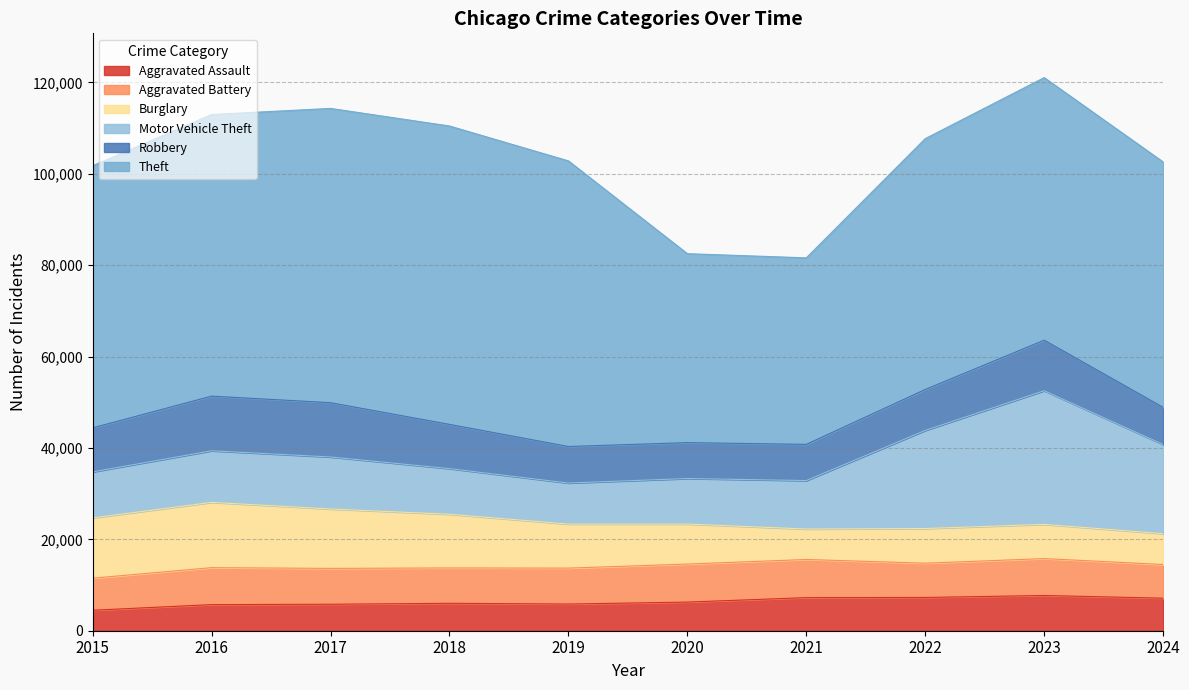

Between 2017 and 2024, which is larger?

2024